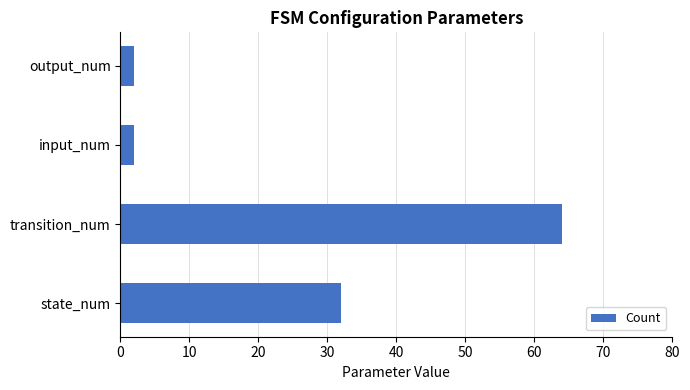

True or false: the data shows 53 at state_num.

False